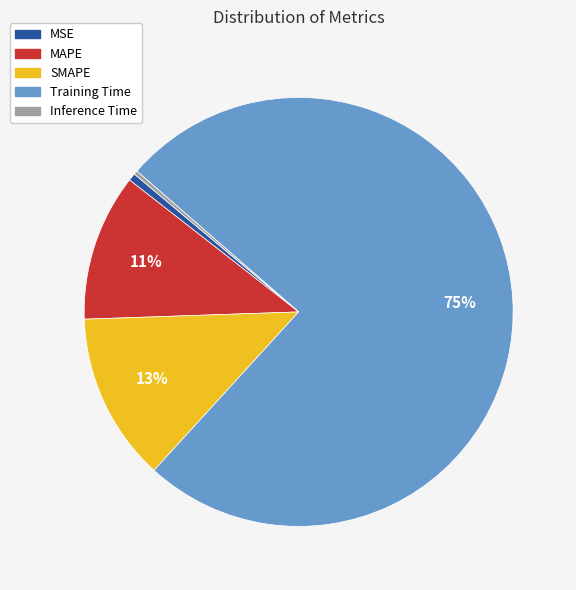

Is Training Time the majority of the pie?

Yes